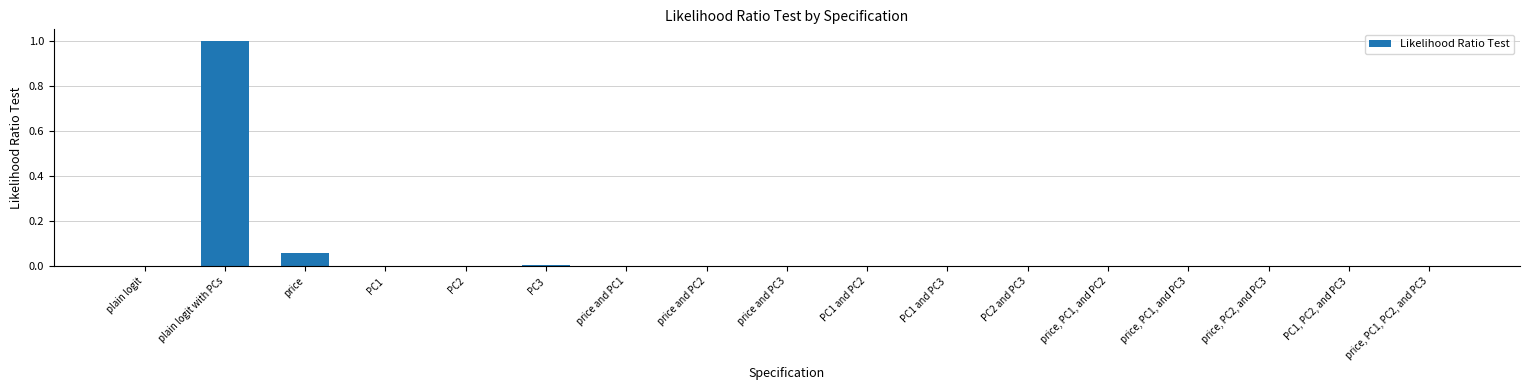

Are the bars grouped side by side (vs. stacked)?

No